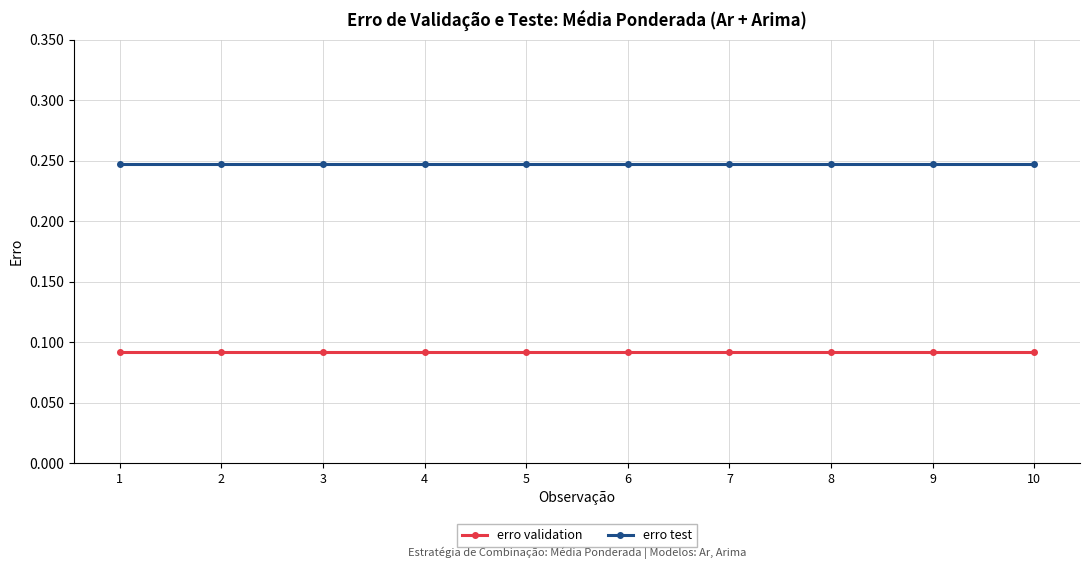

Is it true that erro test equals 0.4 at 2?

False